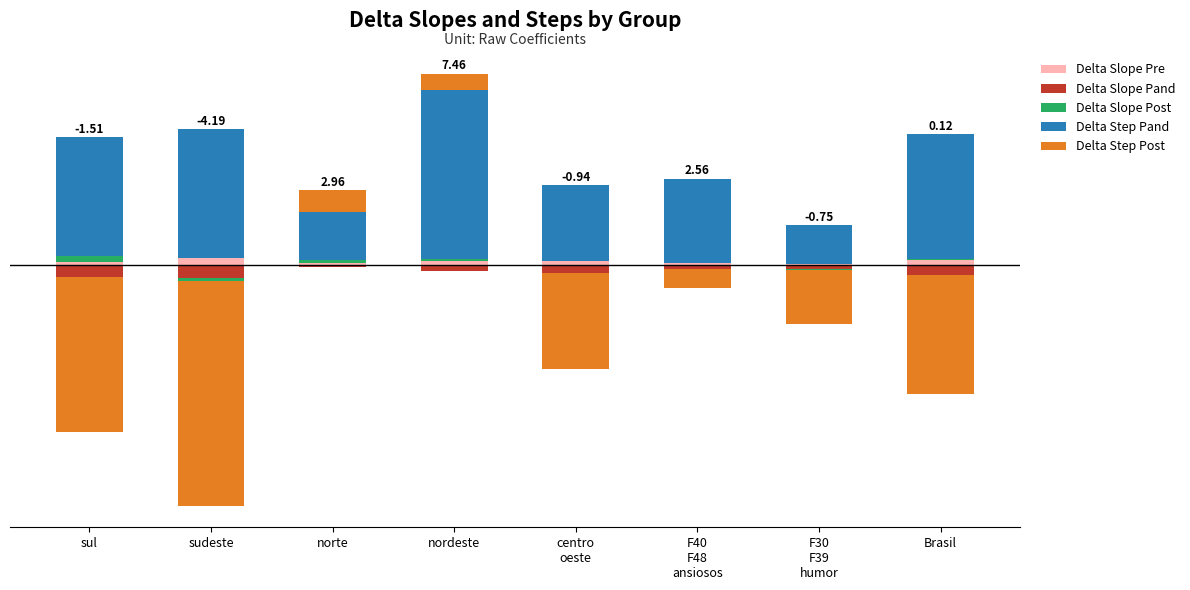

List the series in order of their peak value, highest first.

Delta Step Pand, Delta Step Post, Delta Slope Pre, Delta Slope Post, Delta Slope Pand